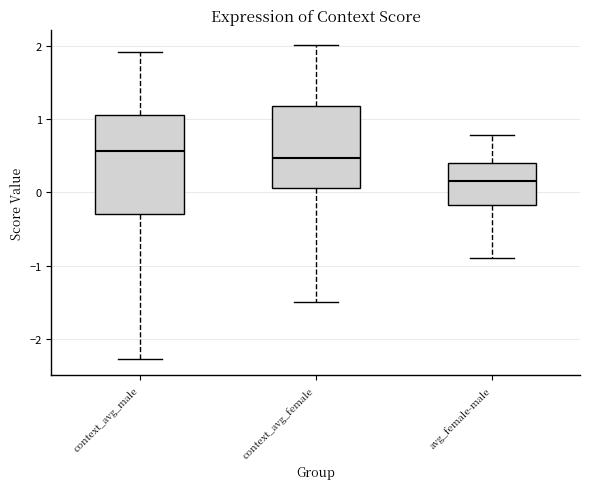

Which box's median line is the lowest?

avg_female-male